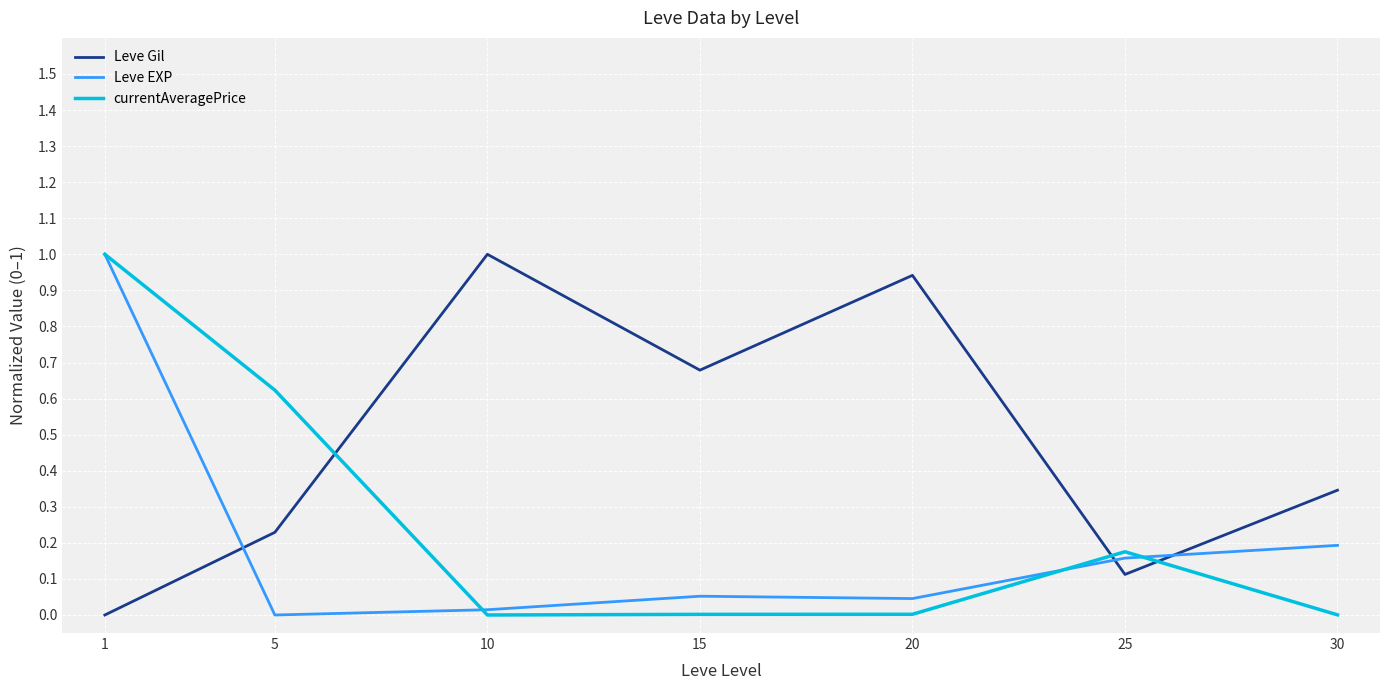

Which series has the largest total across all categories?

Leve Gil